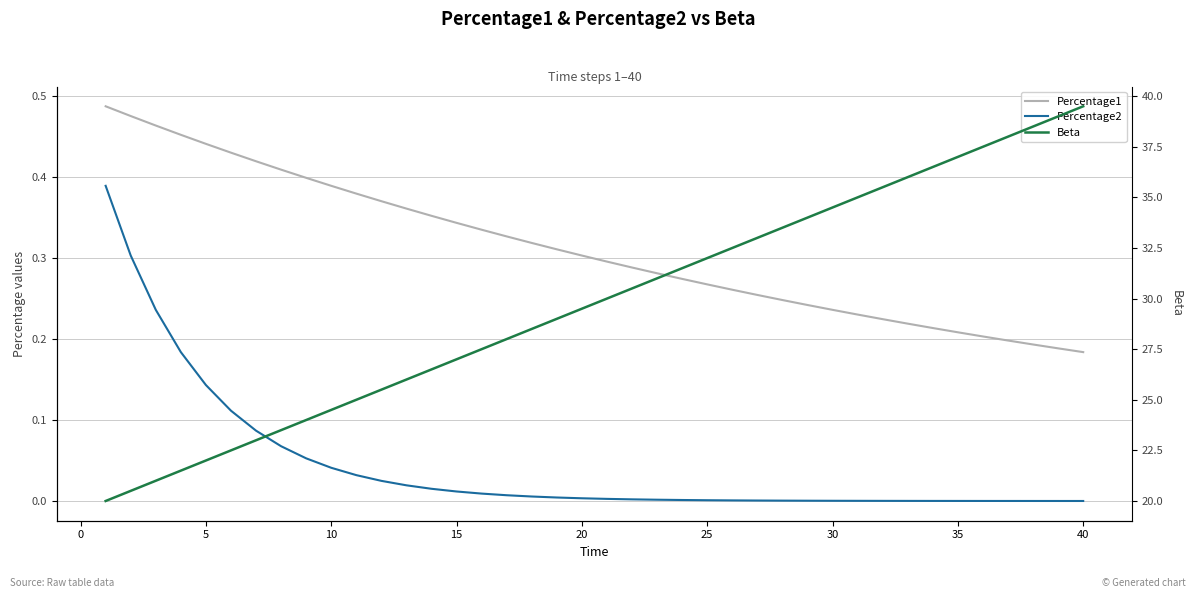

How many lines are shown in the chart?

3